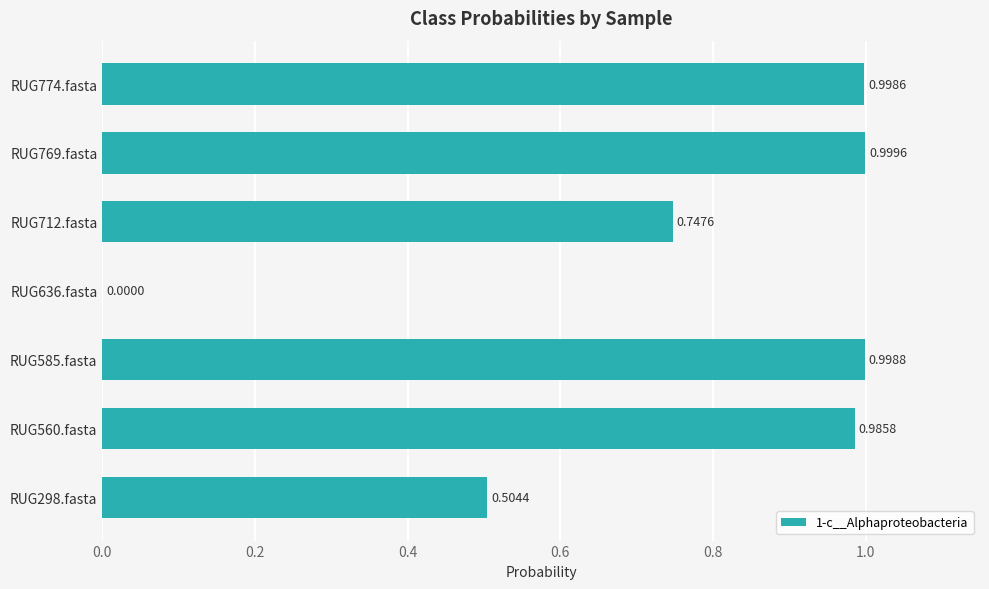

What is the sum of the values at RUG585.fasta and RUG712.fasta?

1.7